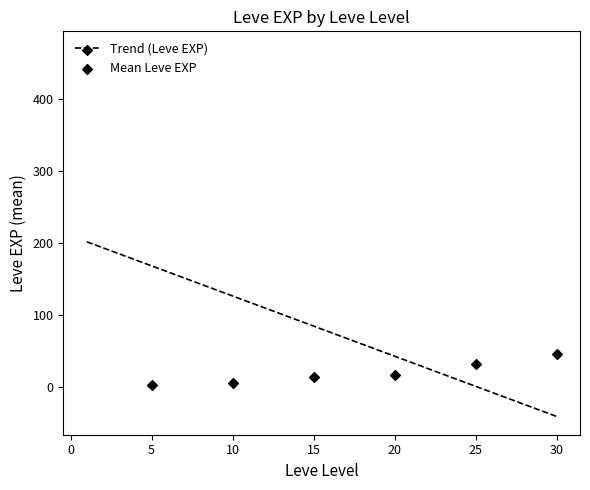

What is the lowest value of the Trend (Leve EXP) series?

-40.8